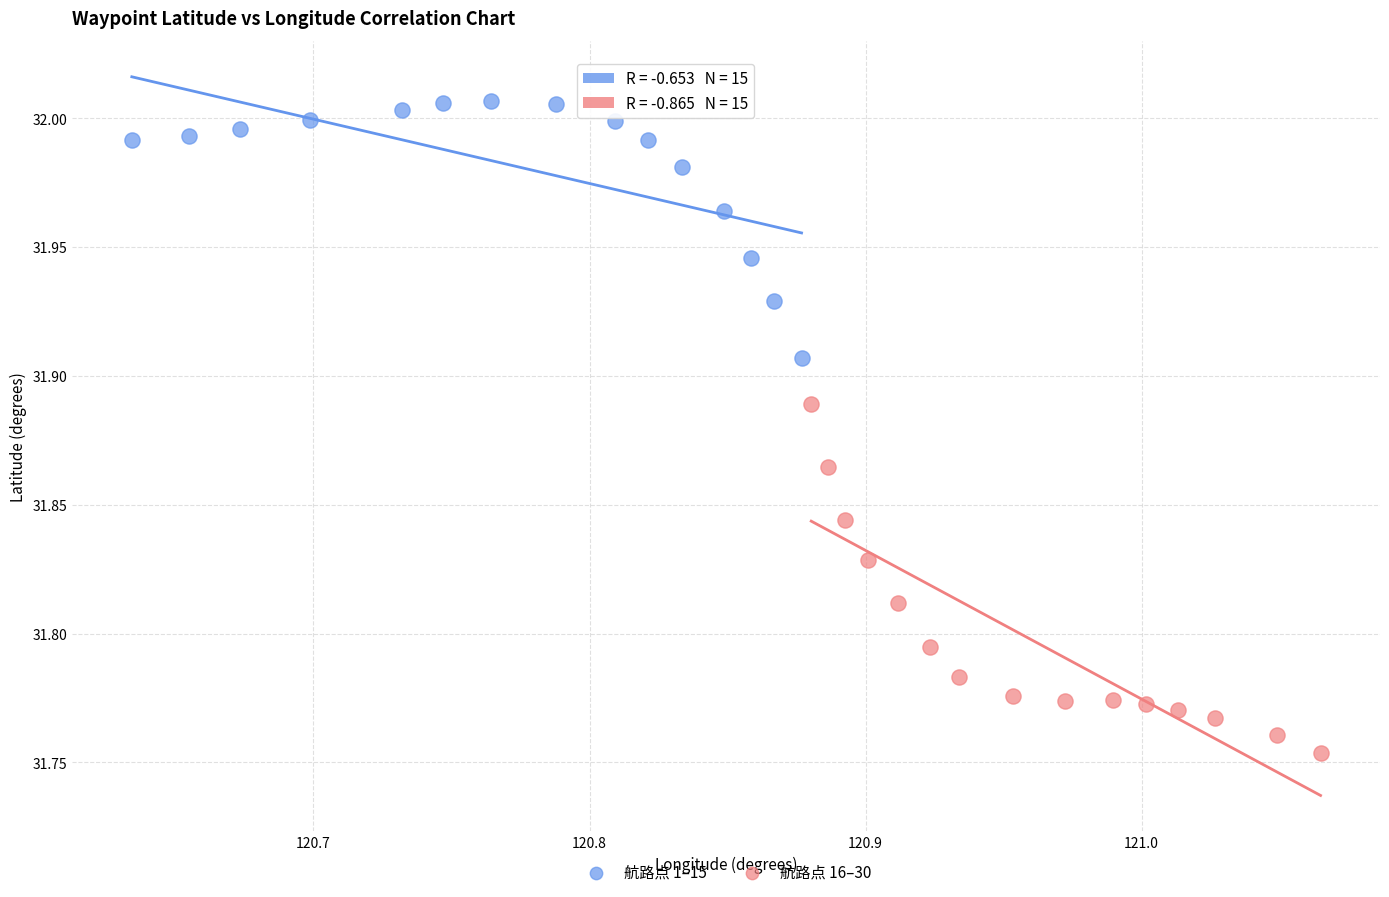

Which series contains the highest Y value?

航路点 1–15